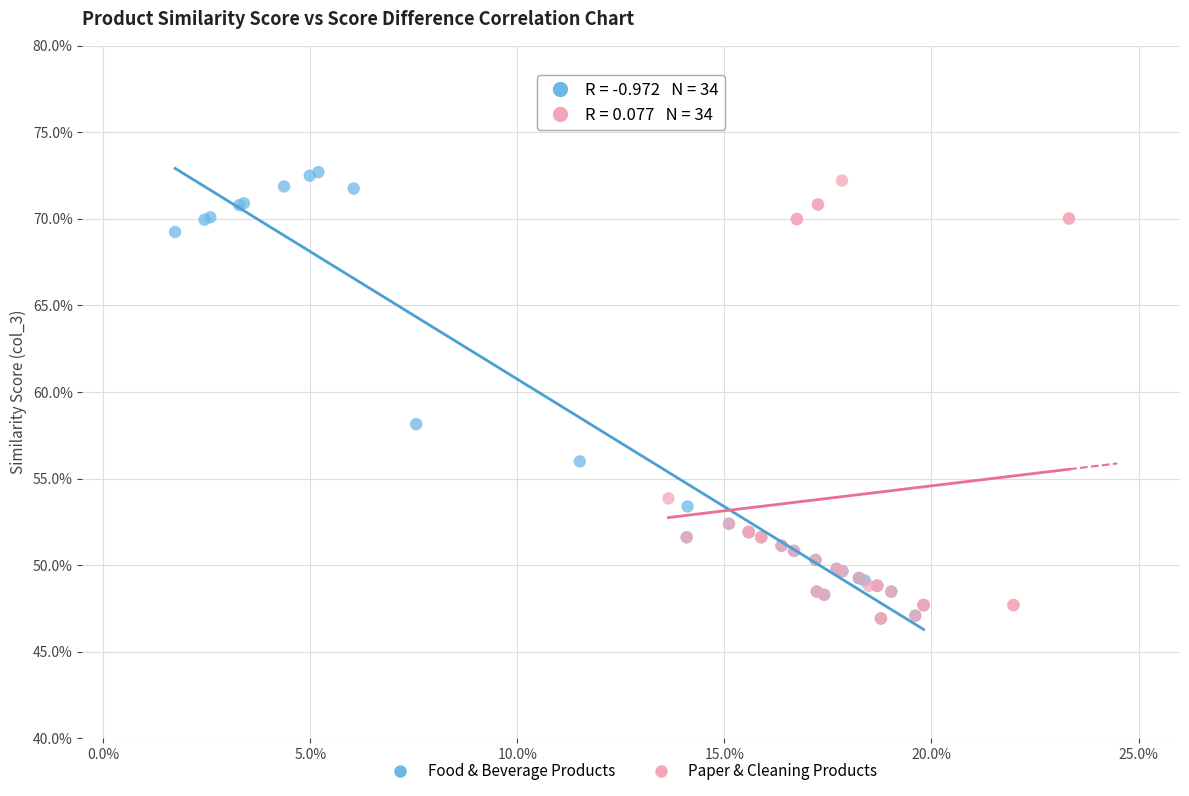

Which series has the largest Y range (max minus min)?

Food & Beverage Products